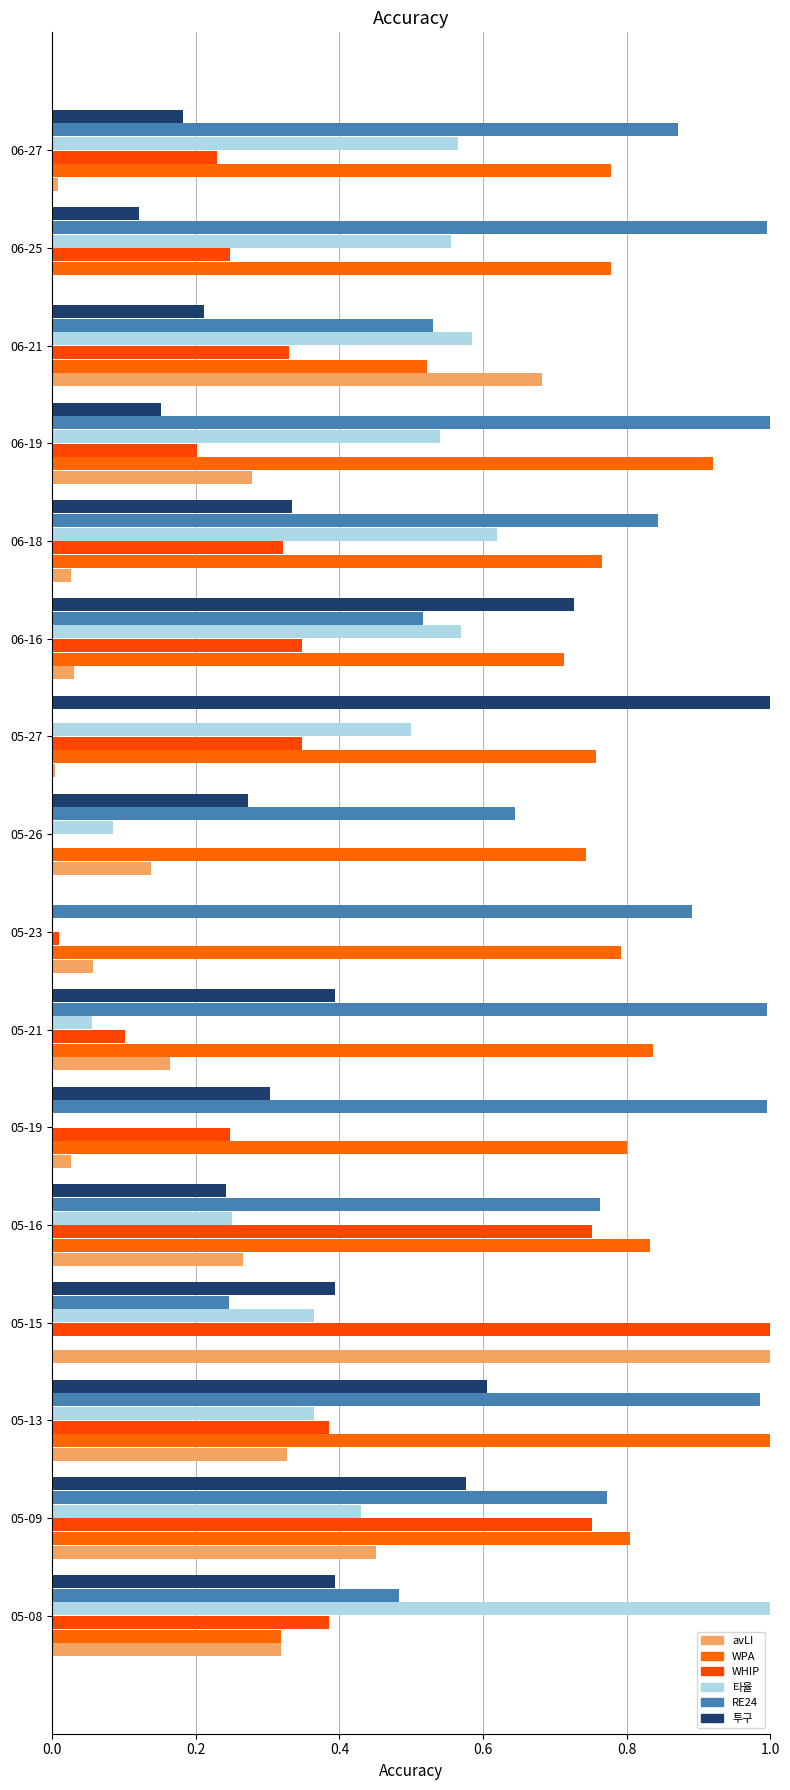

How many values in 투구 are above zero?

15